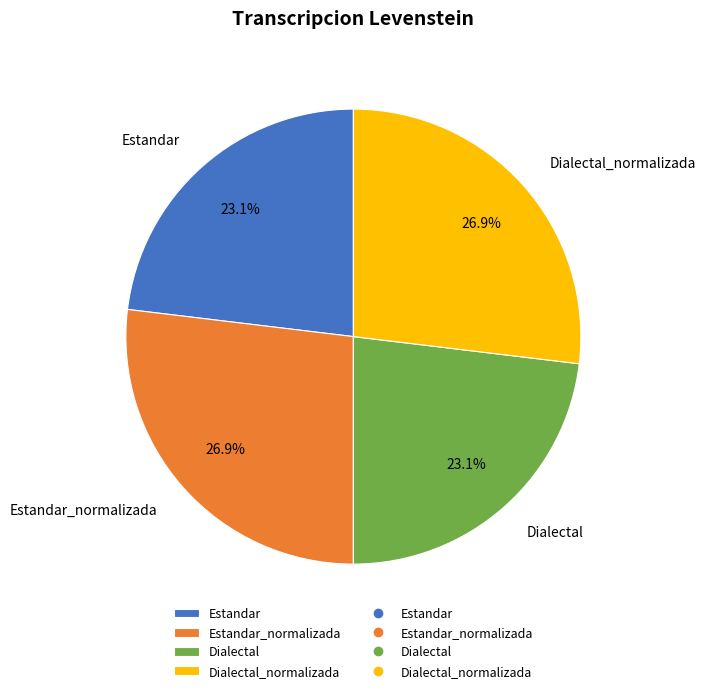

What is the ratio of the value at Dialectal to the value at Estandar?

1.0